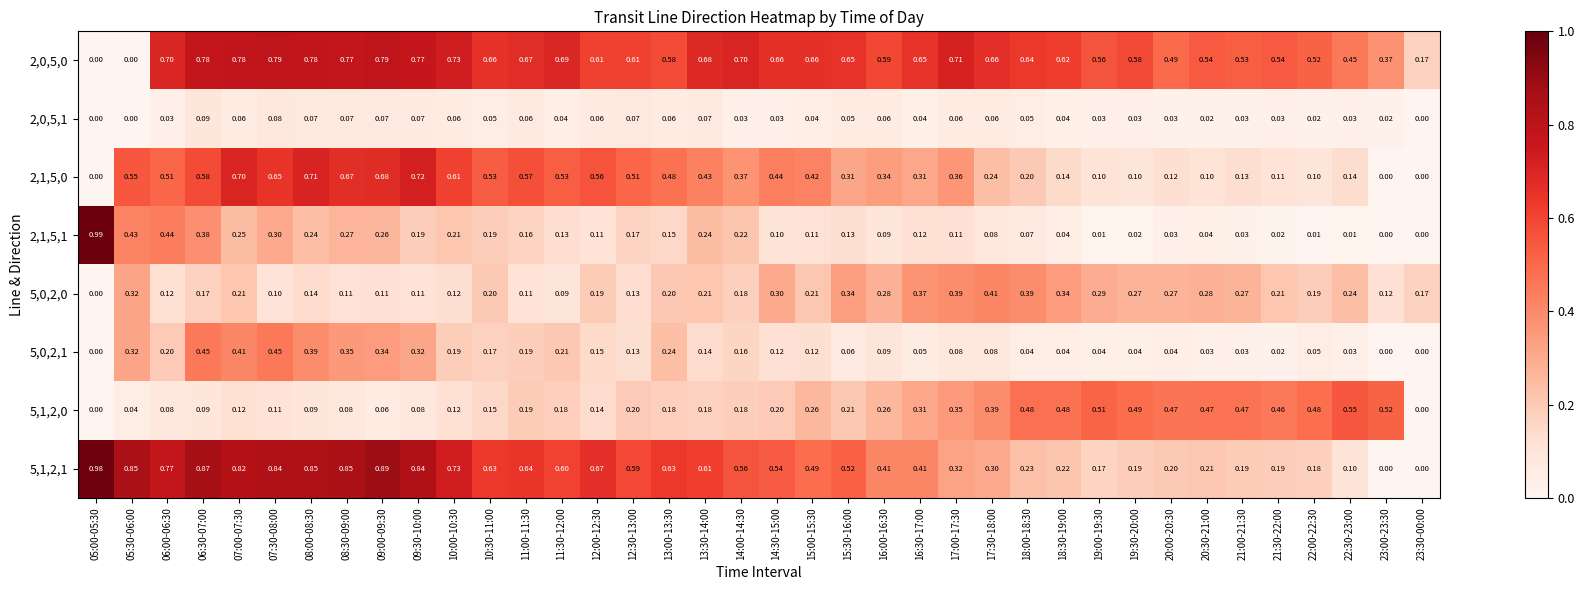

Is the value of 2,0,5,1 at 19:30-20:00 greater than the value of 5,0,2,1 at 18:30-19:00?

No